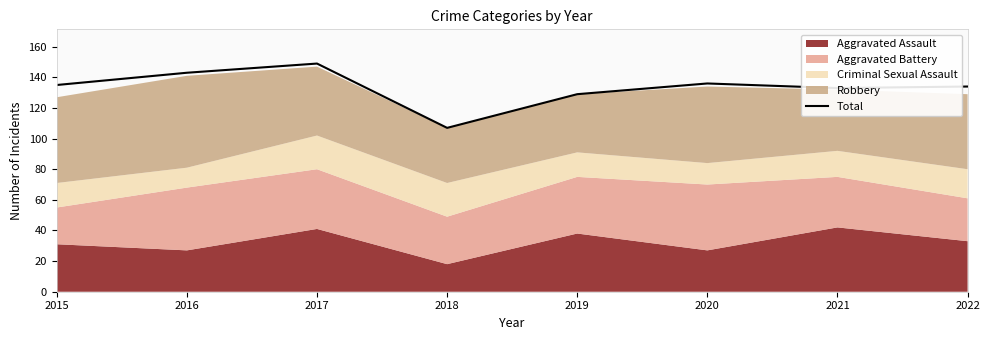

What is the difference between the values at 2020 and 2016?

7